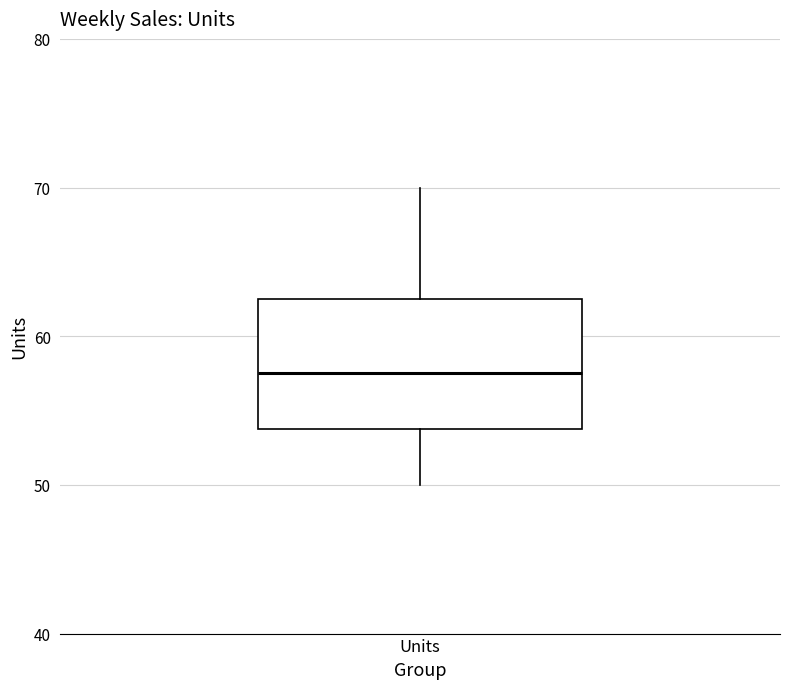

Transcribe this box plot: give where the median line is, the range the box spans, and where the two whiskers end, as read against the y-axis. The values are not printed on the chart, so give them approximately, as read against the axis.

median 58, box 54 to 63, whiskers 50 to 70